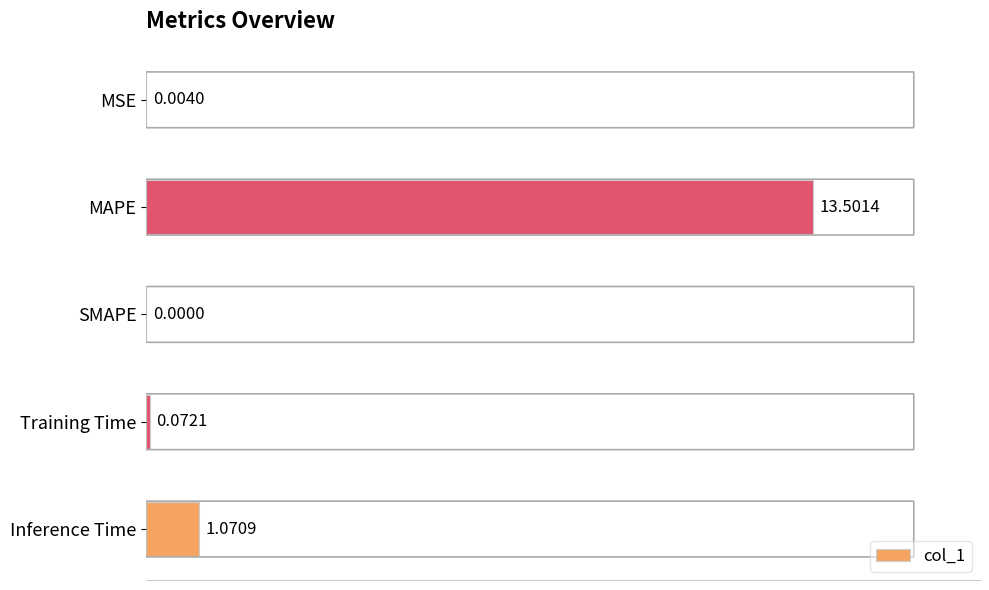

Count the number of values greater than 0.

4